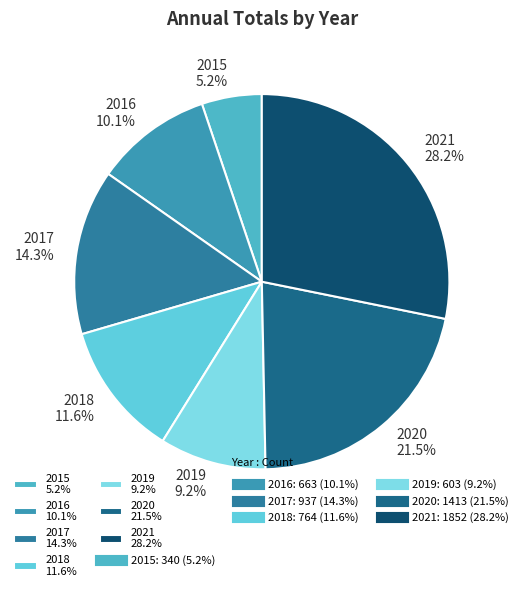

To the nearest percent, what is the combined percentage of 2020 and 2017?

36%